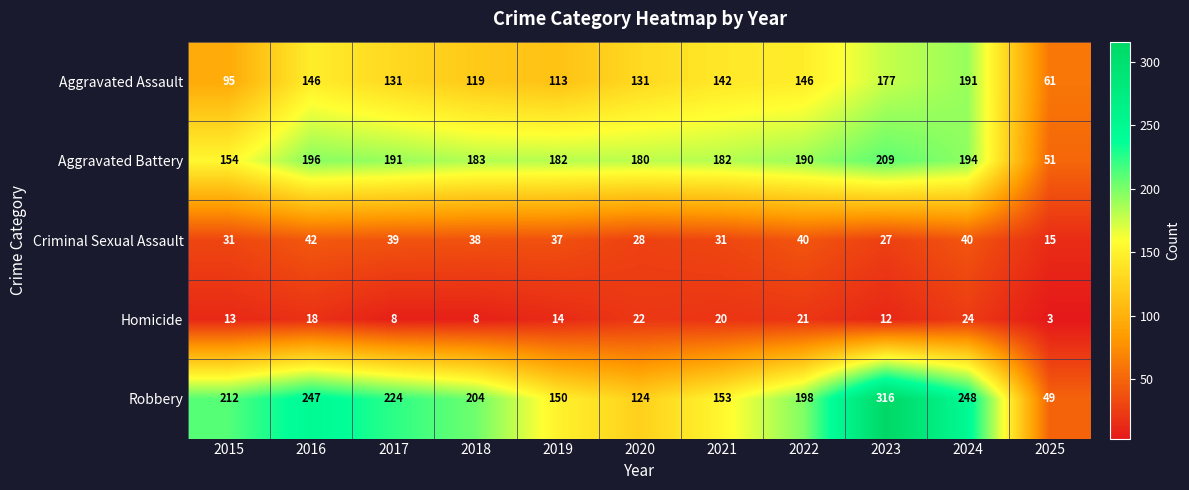

Between 2020 and 2023, which series saw the biggest shift?

Robbery